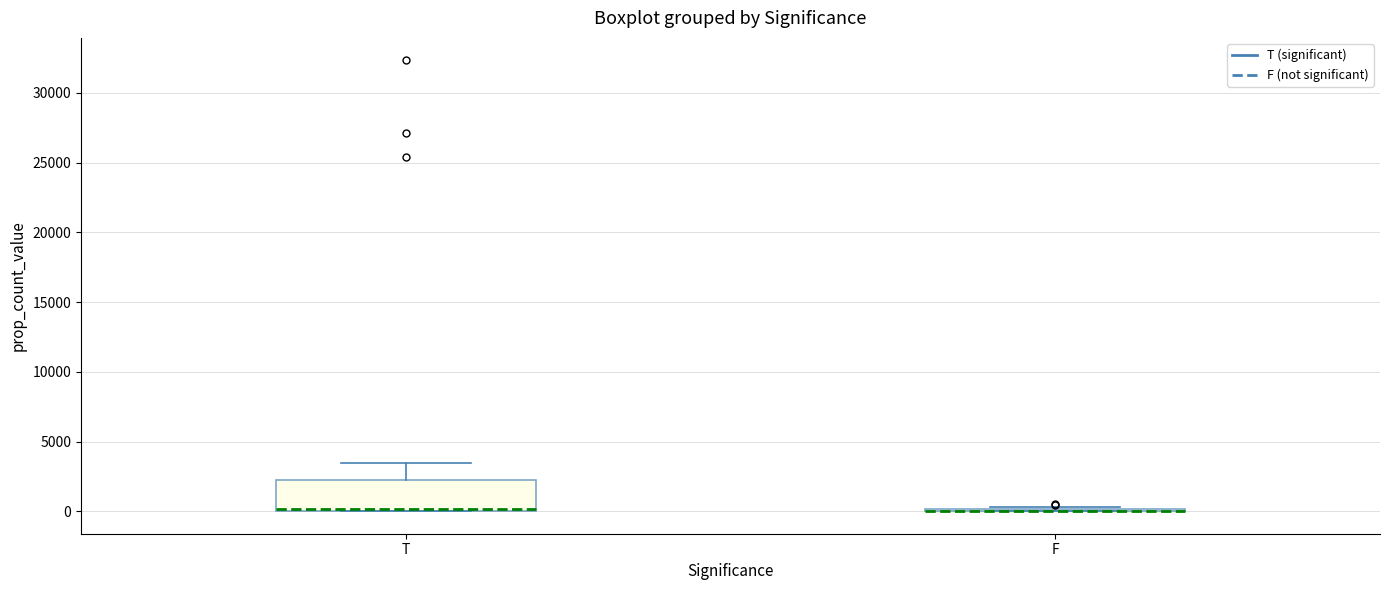

Reading left to right, transcribe this box plot: for each box, give where its median line is, the range the box spans, and where its two whiskers end, as read against the y-axis. The values are not printed on the chart, so give them approximately, as read against the axis.

T: median 0 (drawn on the box's lower edge), box 0 to 2500, whiskers 0 to 3500
F: box collapsed to a line at 0, whiskers 0 to 500